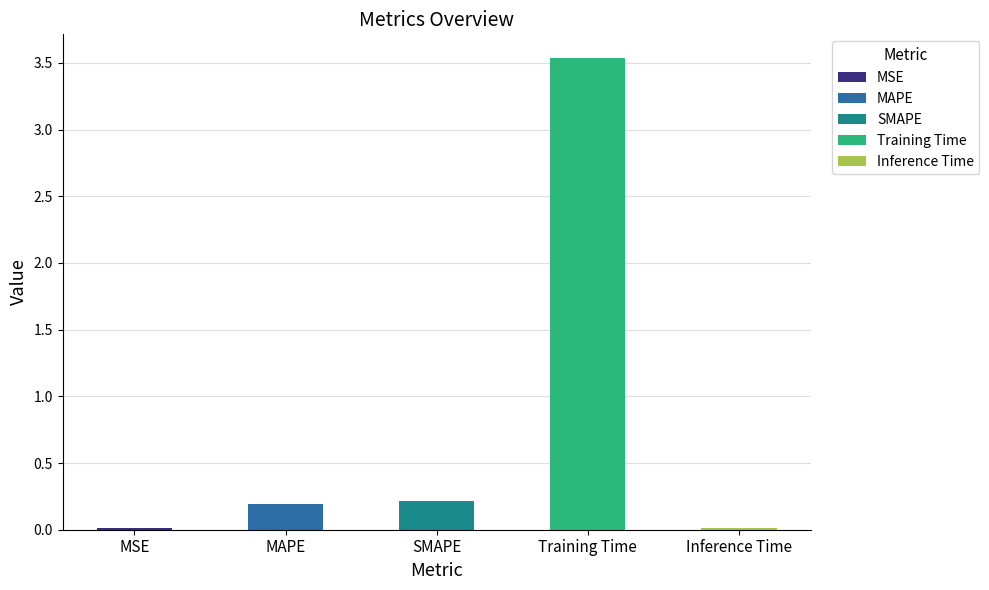

Which has a higher value, MAPE or MSE?

MAPE